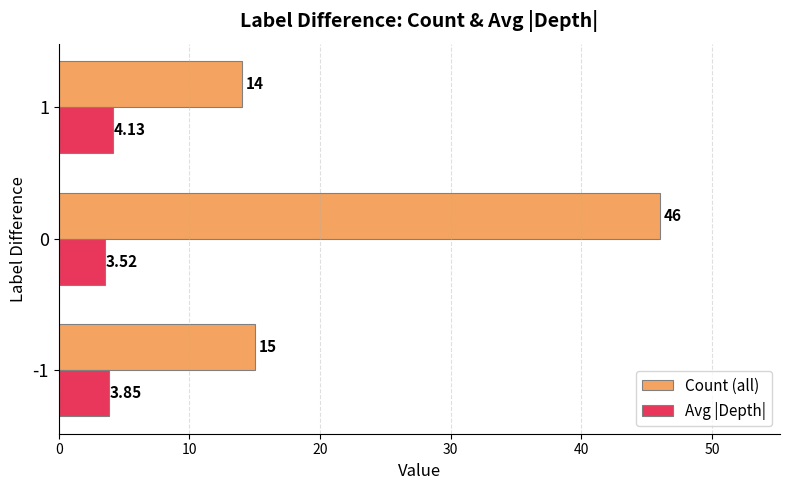

Rank the series by their maximum value, from lowest to highest.

Avg |Depth|, Count (all)